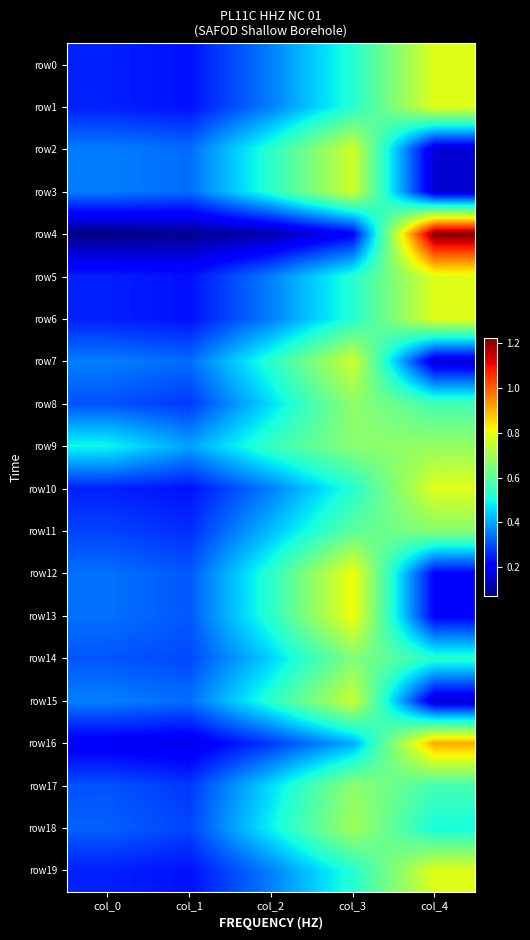

How many distinct data groups are displayed?

20